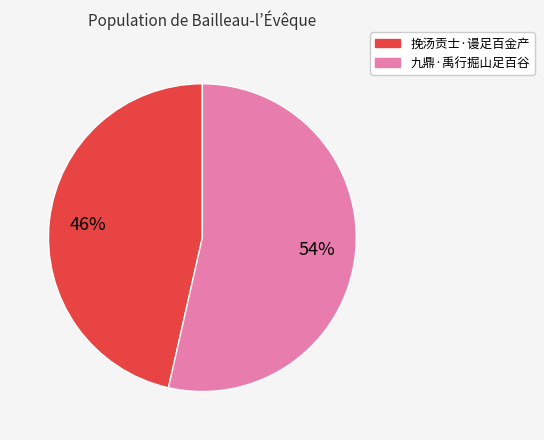

To the nearest percent, what portion does 挽汤贡士·谩足百金产 represent?

46%